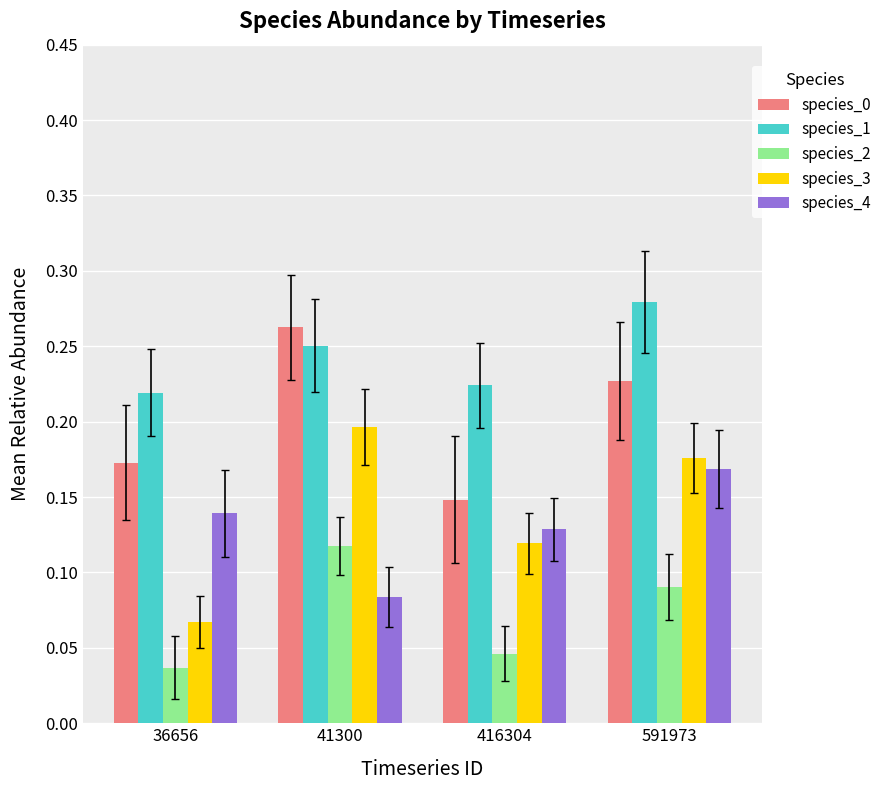

Is it true that species_3 equals 0.2 at 41300?

True